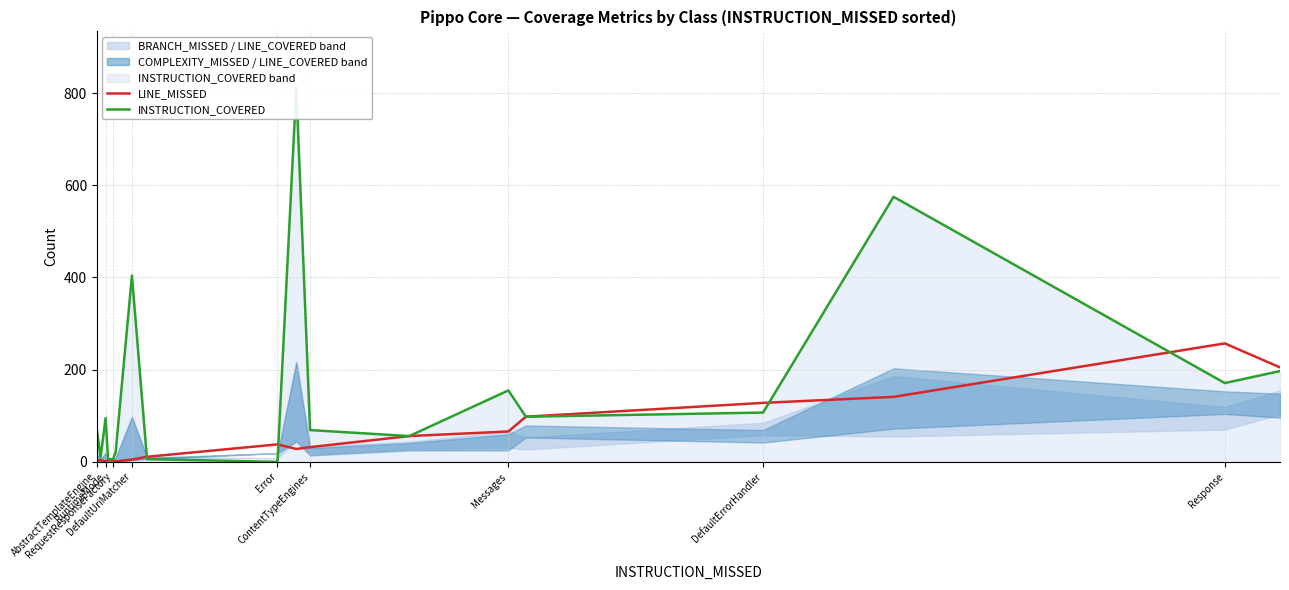

What is the highest value of the LINE_MISSED series?

257